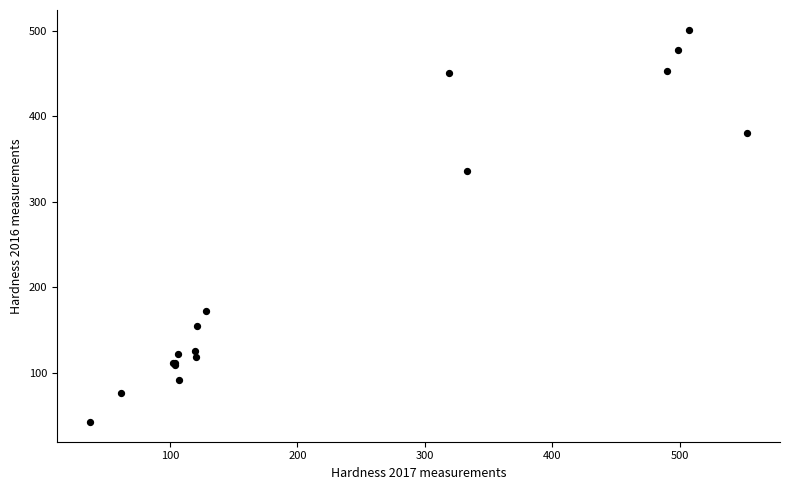

What Y value in the scatter plot is closest to 271?

336.0